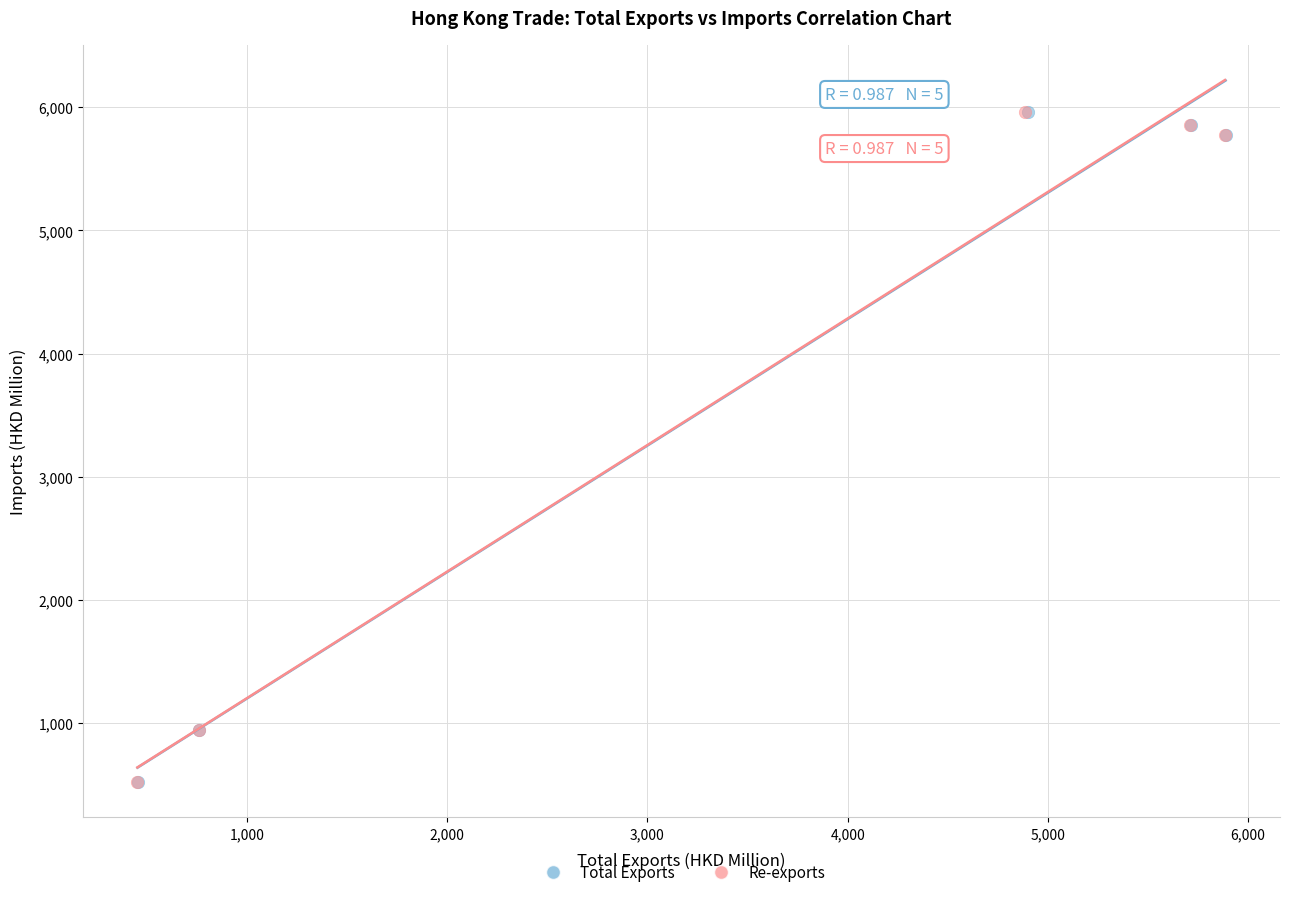

What are all the series names shown in the legend?

Total Exports, Re-exports